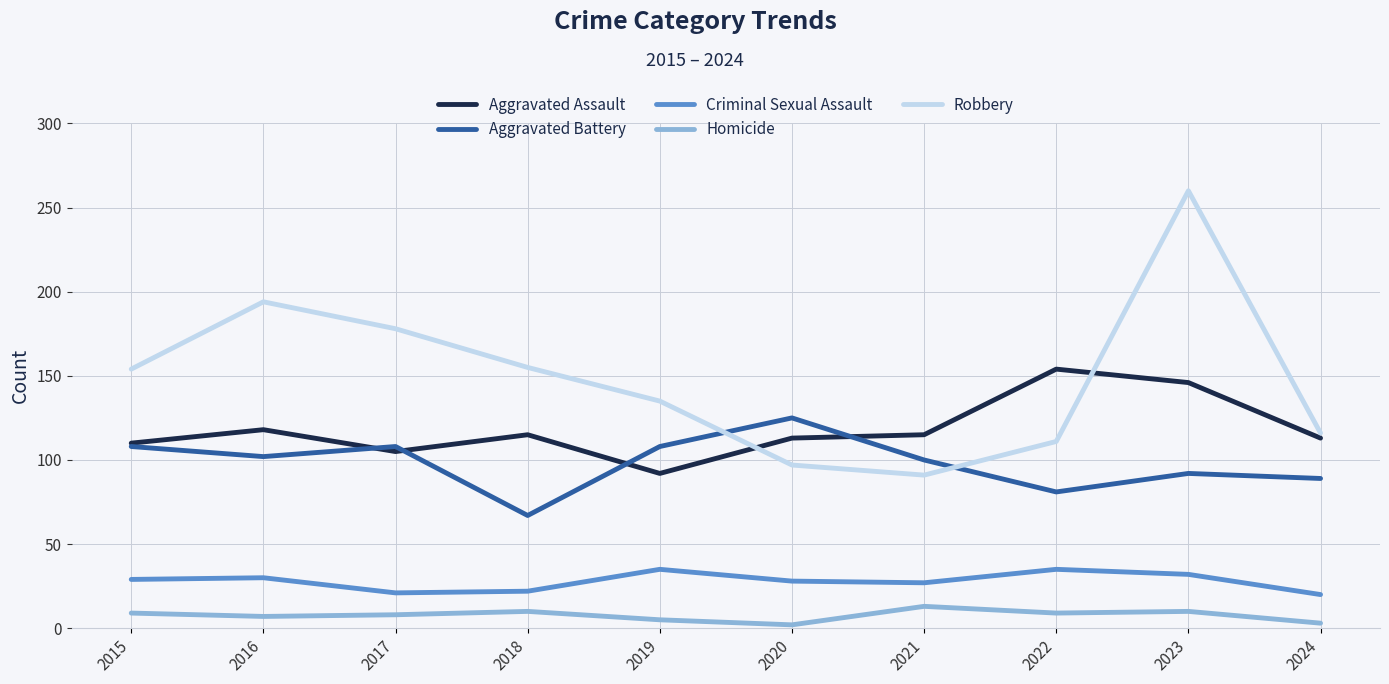

What is the minimum value shown in the chart?

2